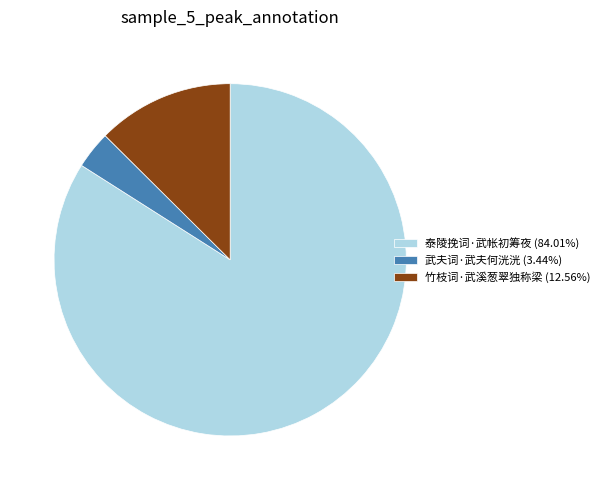

Which slice is the smallest?

武夫词·武夫何洸洸